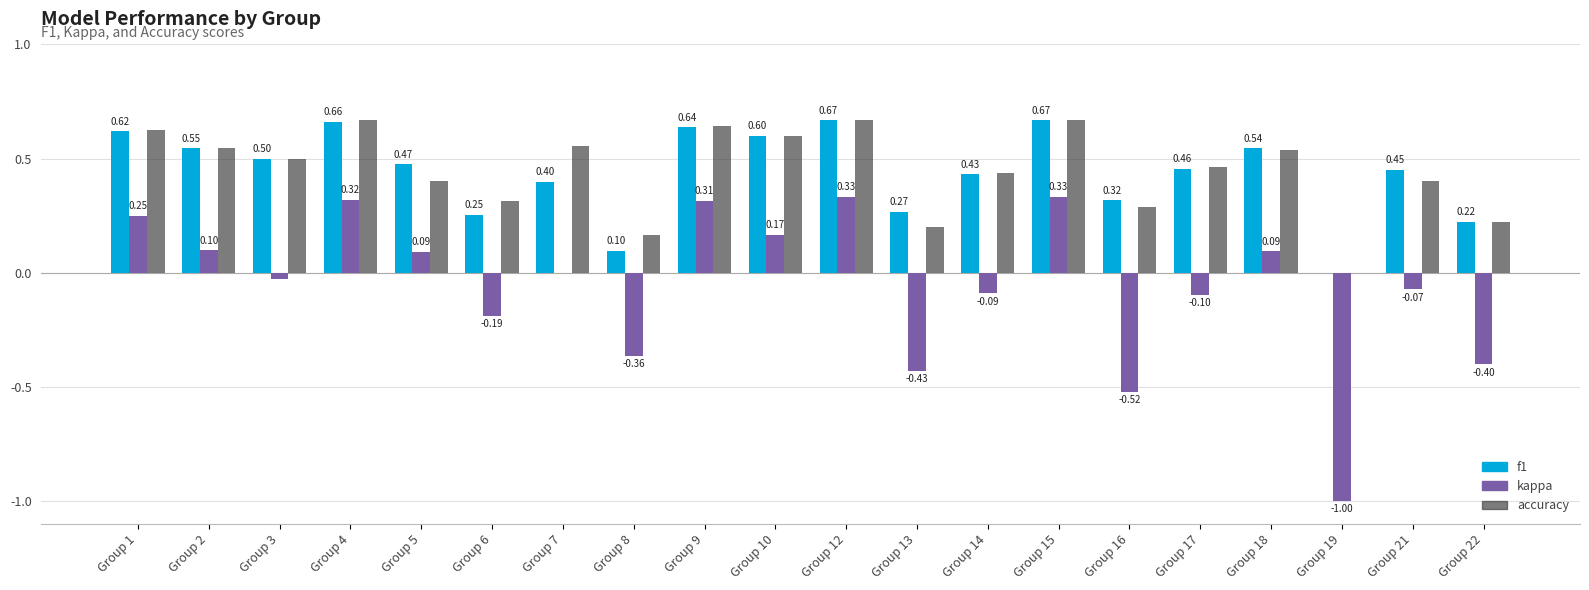

What is the sum of all f1 values?

8.8